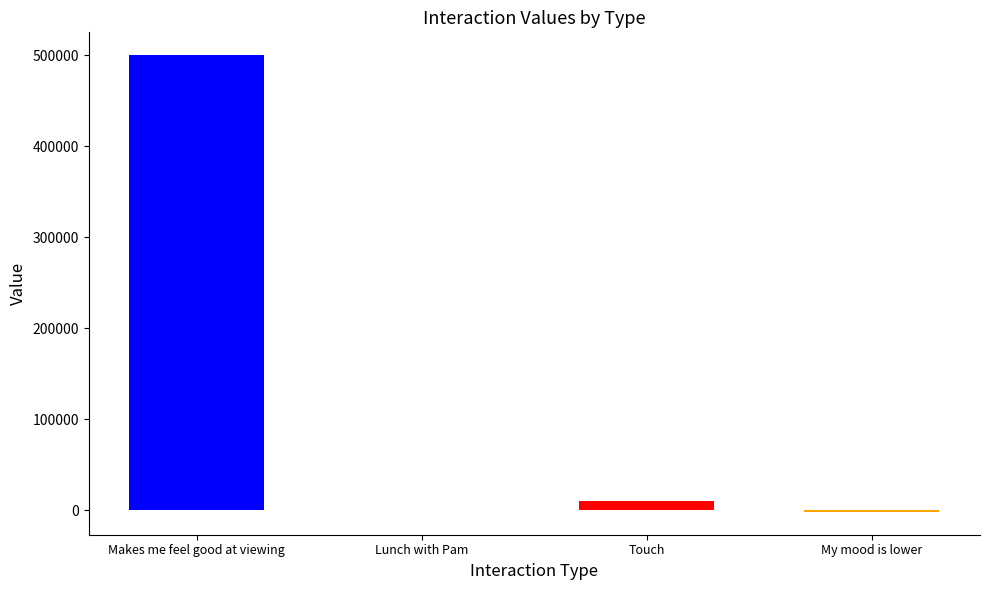

What is the label of the 4th bar from the left?

My mood is lower